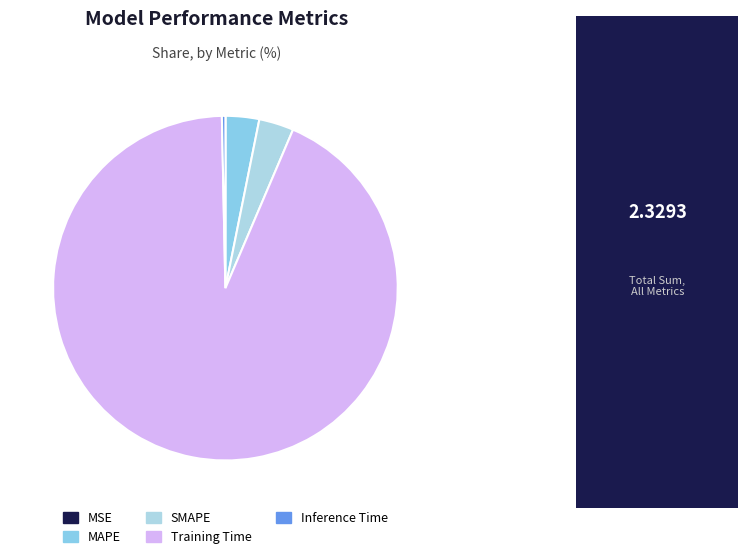

Is Training Time the majority of the pie?

Yes